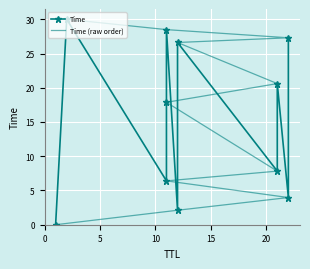

Which series ends up on top after the final intersection of Time and Time (raw order)?

Time (raw order)